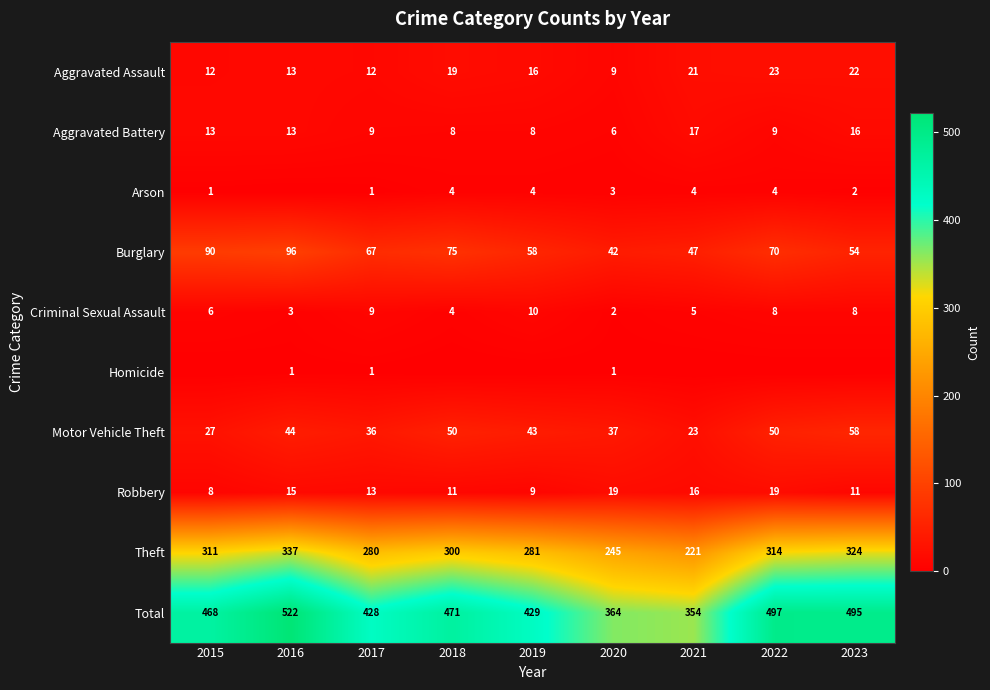

At which category is the sum across all series the highest?

2016